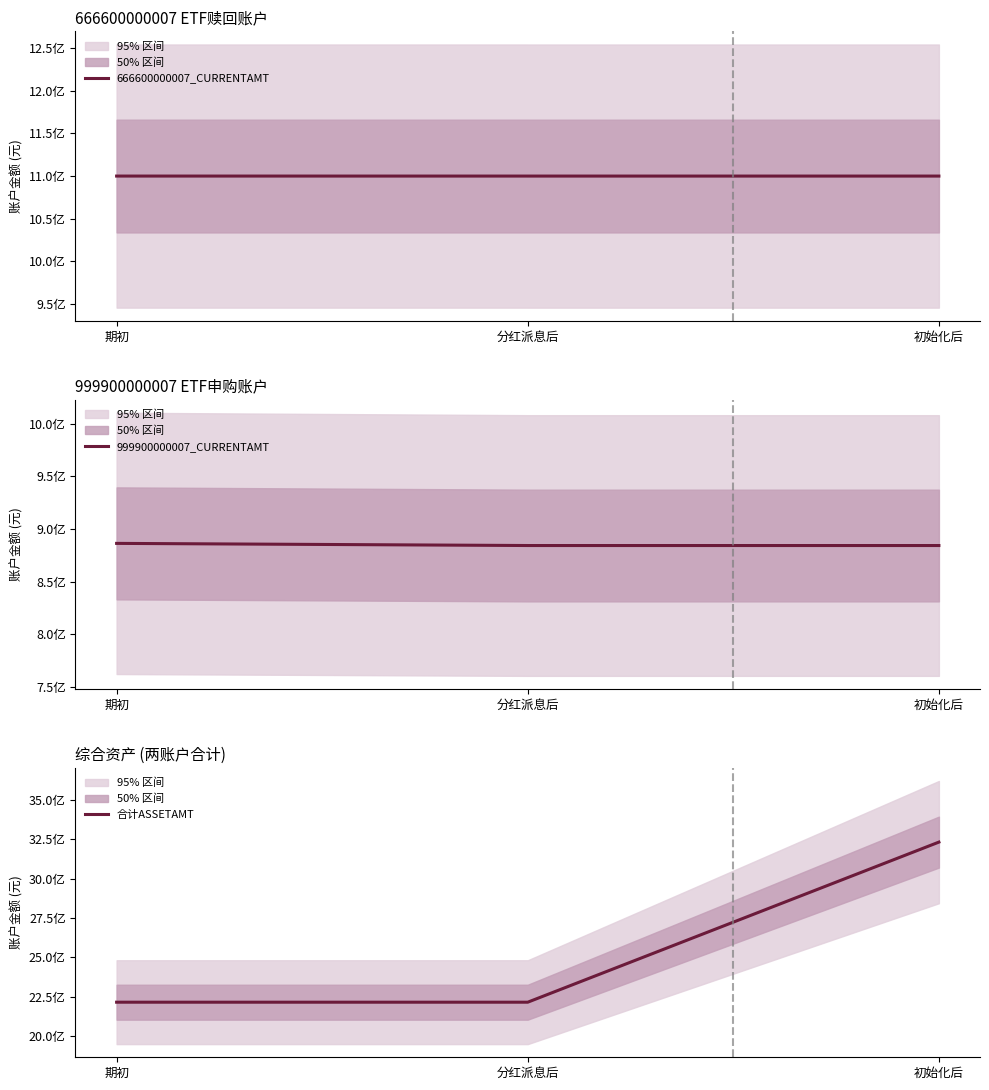

The value of 合计ASSETAMT at 初始化后 is 893393074.3. True or false?

False